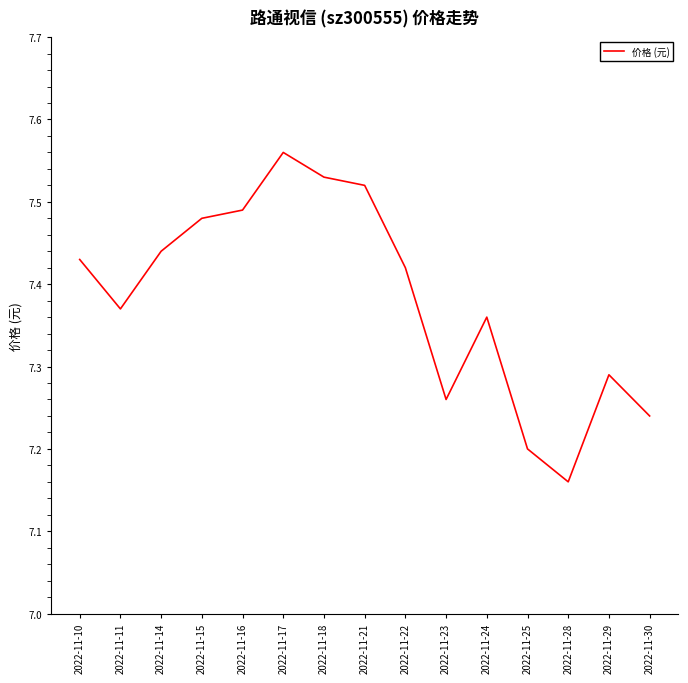

At which category does the chart reach its peak across all series?

2022-11-17